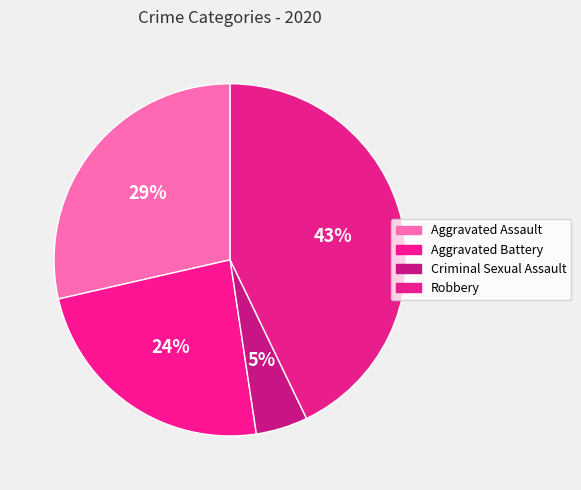

Is there a majority slice in this chart?

No